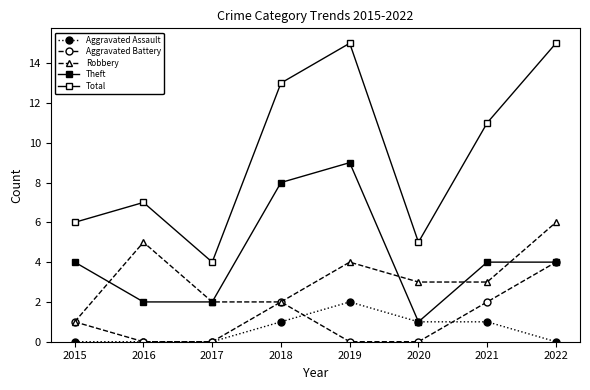

The Theft series shows 9 at 2019. True or false?

True